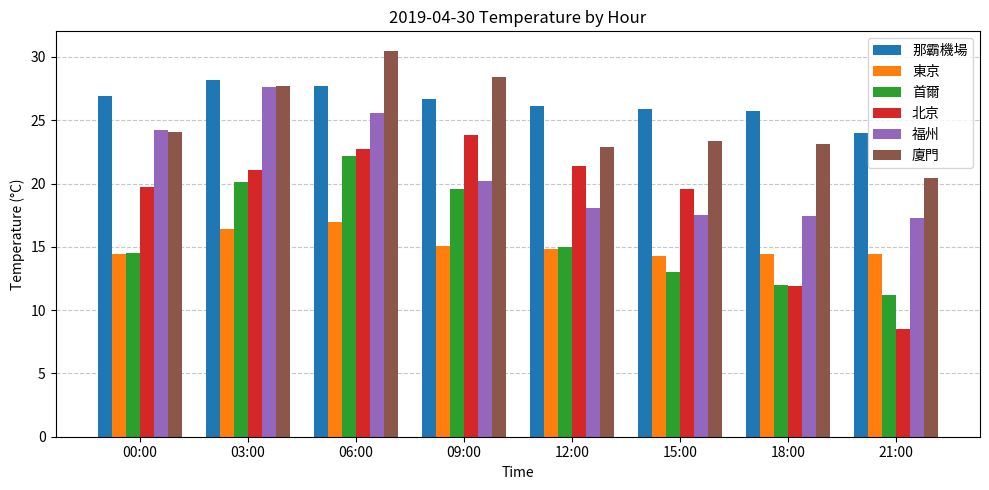

What value does the 那霸機場 series have at 03:00?

28.2